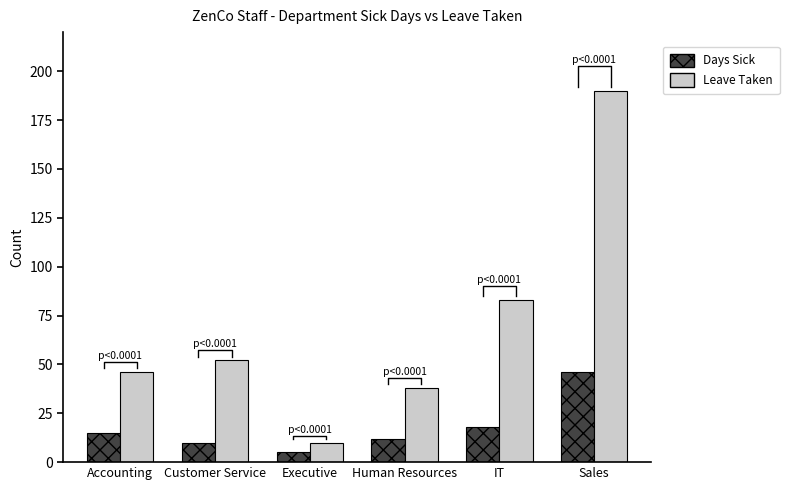

Reading left to right, transcribe all the data shown in this chart.

Days Sick: 15	10	5	12	18	46
Leave Taken: 46	52	10	38	83	190